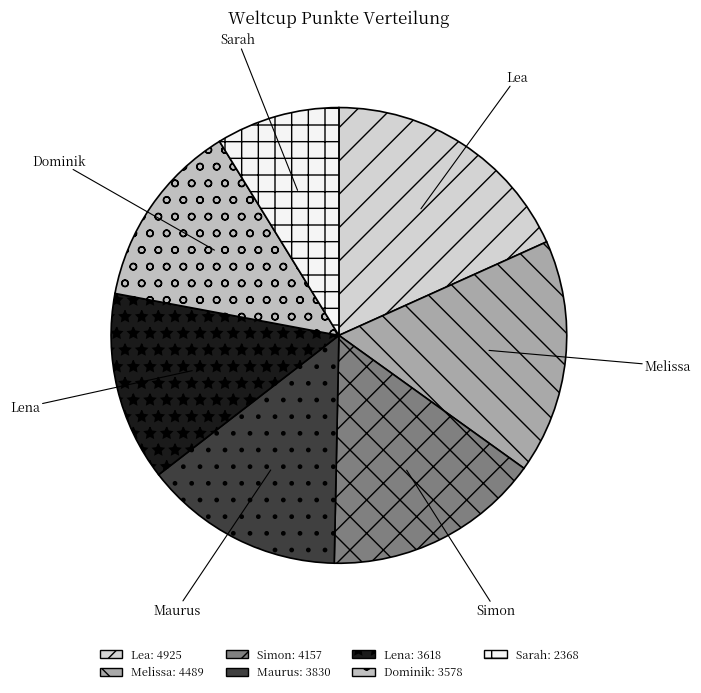

Which slice is the largest?

Lea